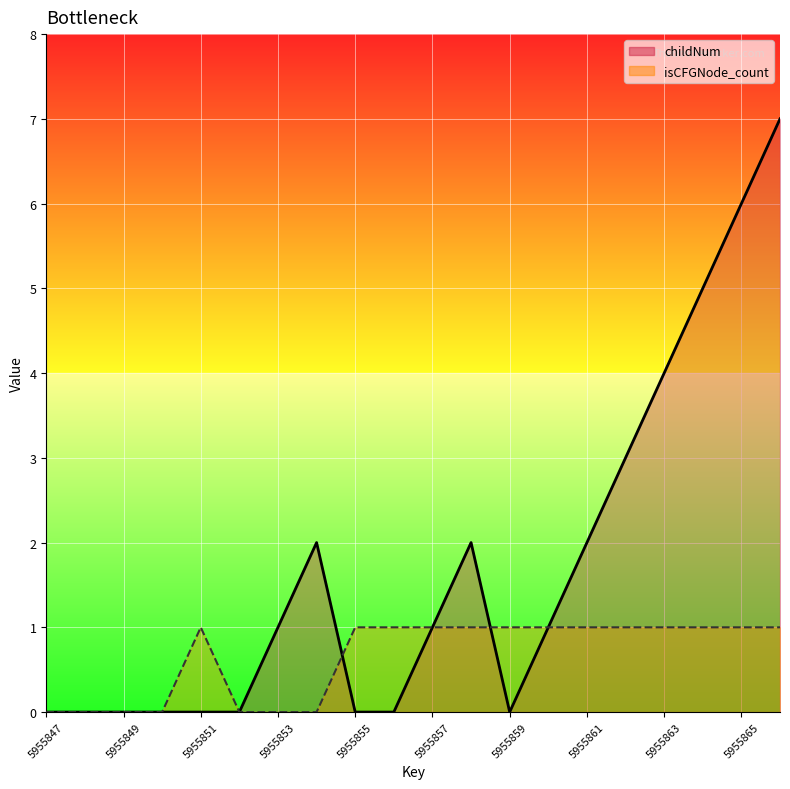

The isCFGNode_count series shows 2 at 5955865. True or false?

False